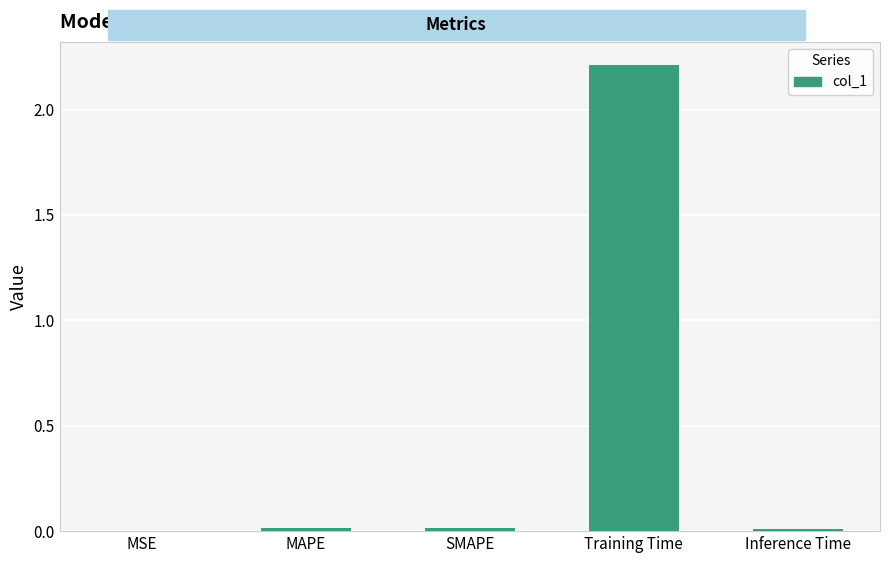

Which has a higher value, MAPE or Training Time?

Training Time